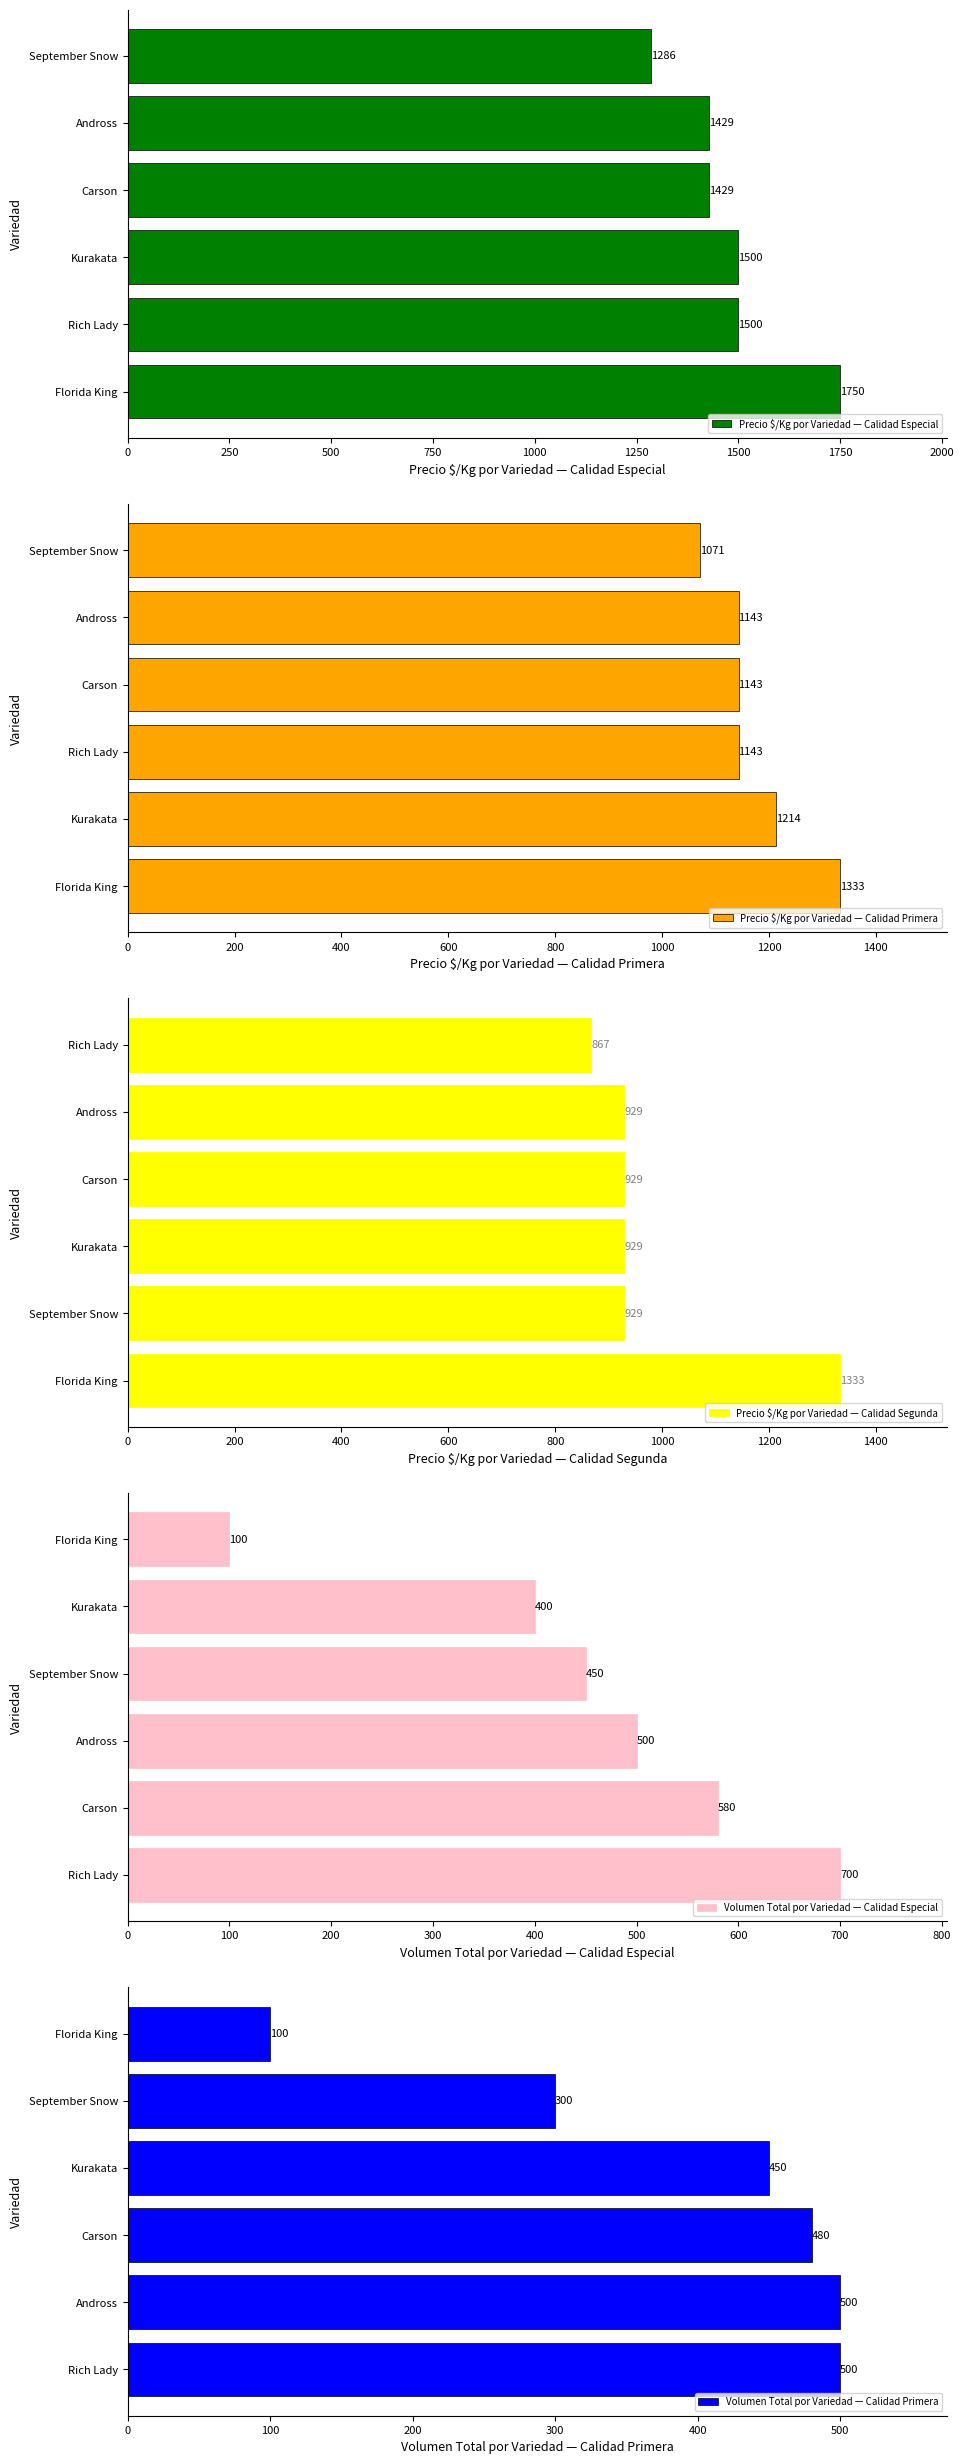

Does the chart contain any negative values?

No